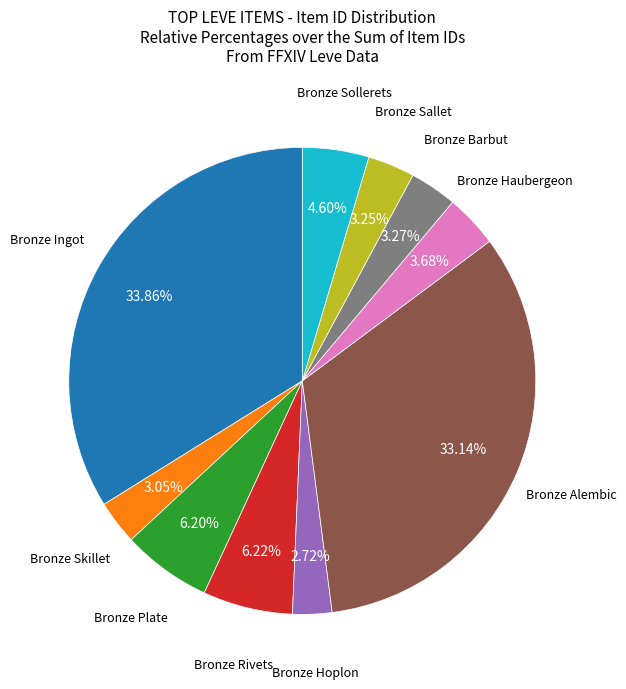

Between Bronze Skillet and Bronze Plate, which is larger?

Bronze Plate